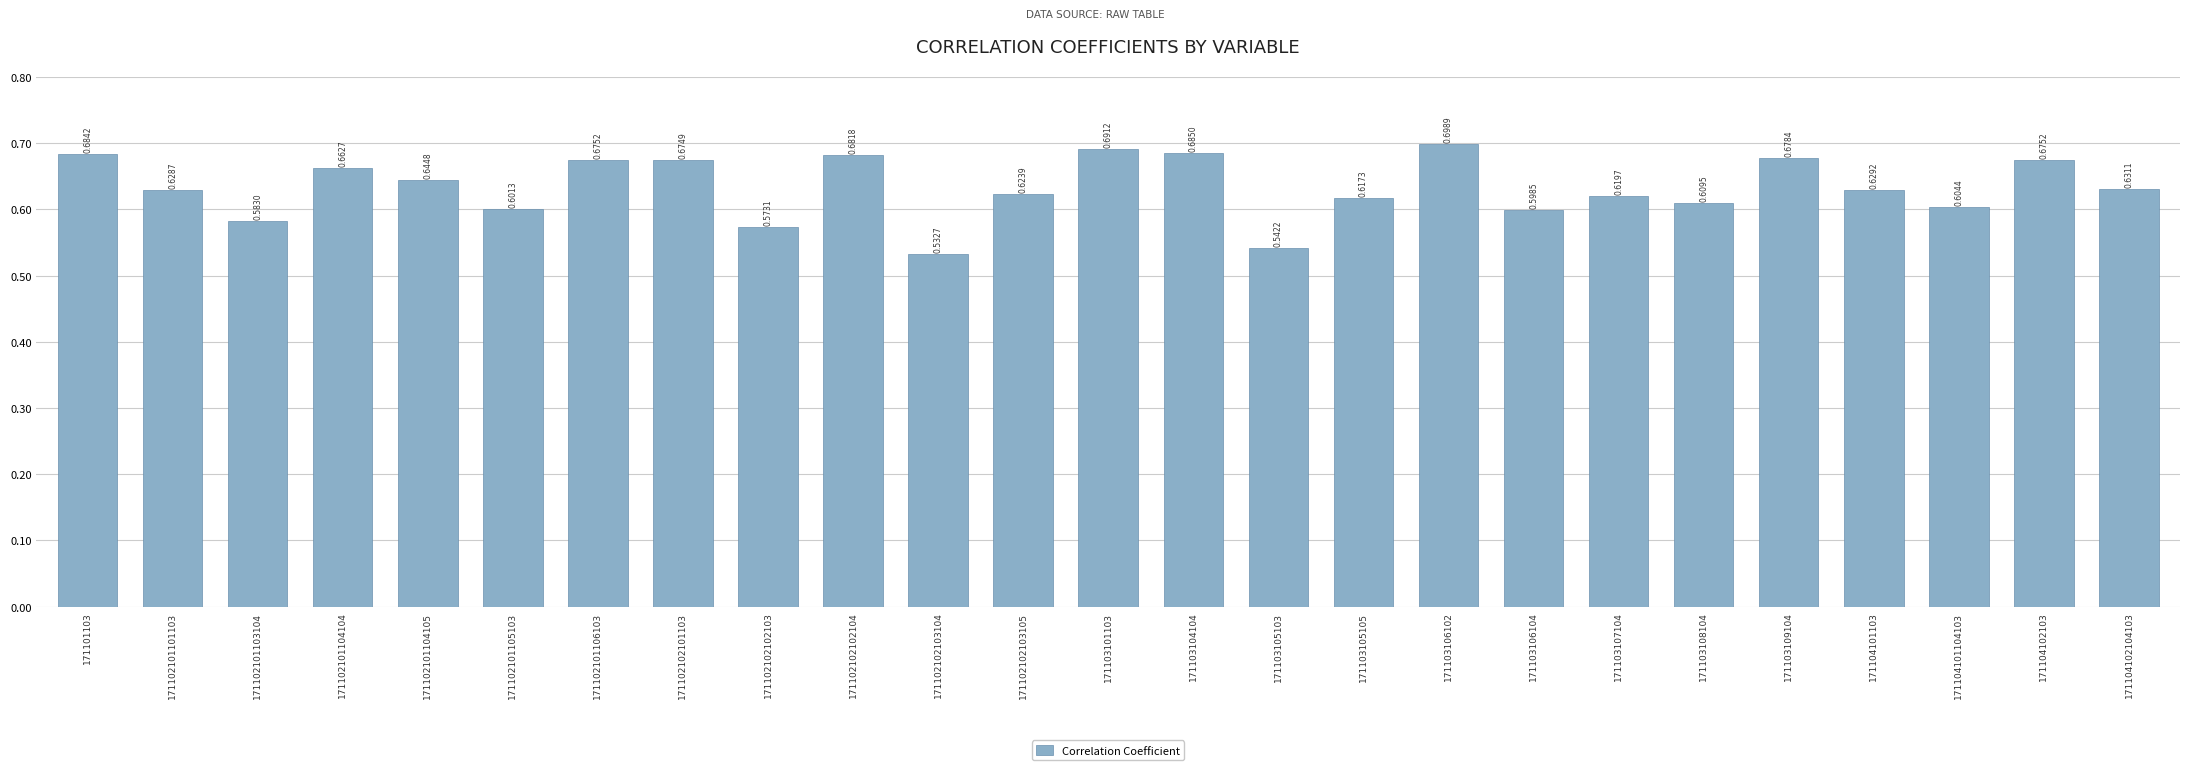

What is the sum of the values at 171102102102103 and 171103105103?

1.1